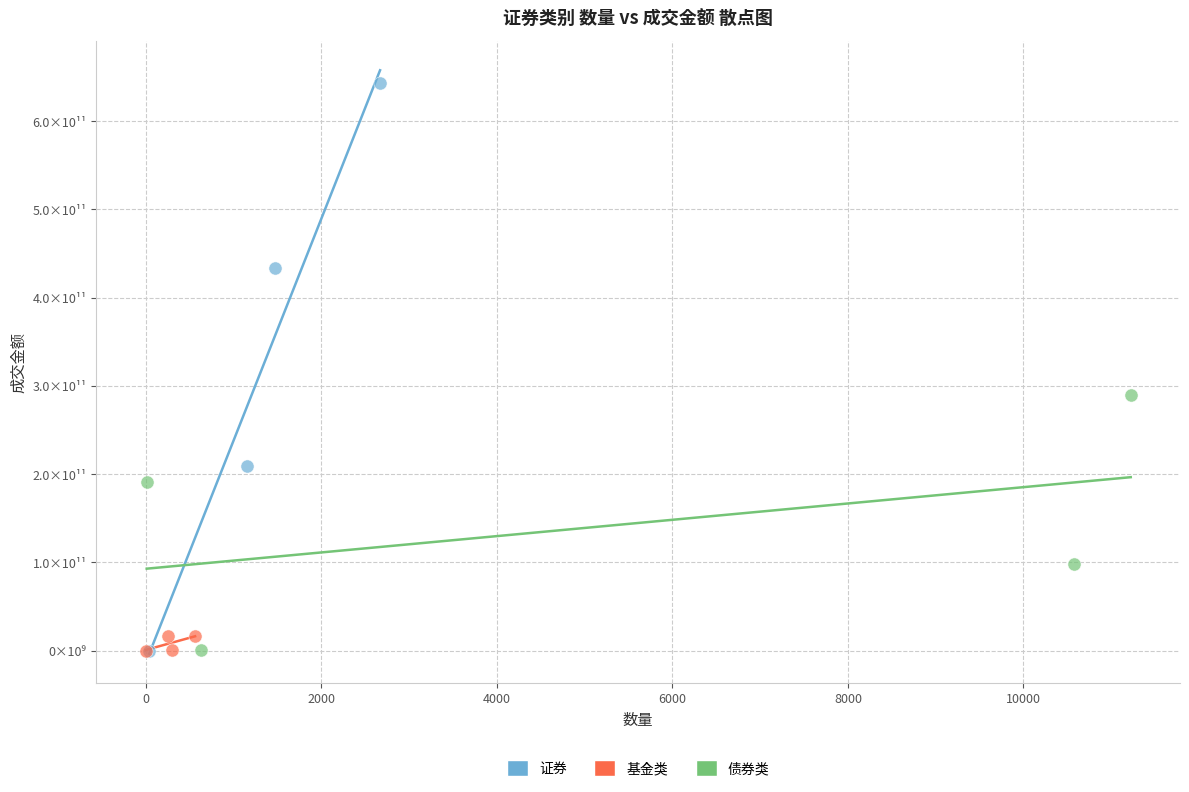

What are all the series names shown in the legend?

证券, 基金类, 债券类